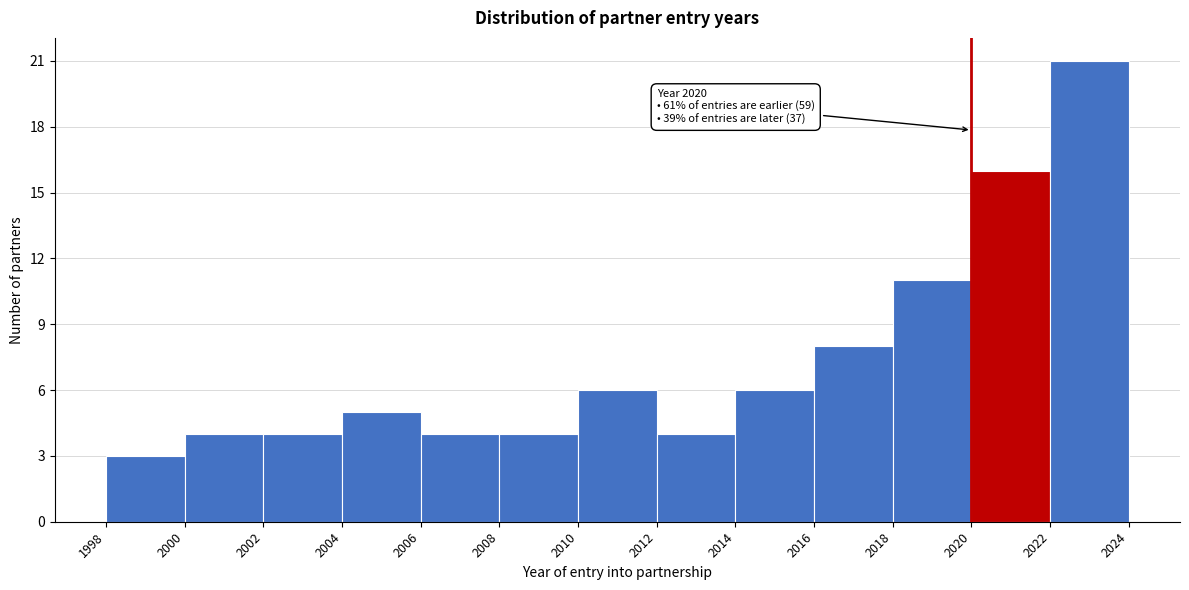

Which range on the x-axis has the tallest bar?

2022 to 2024